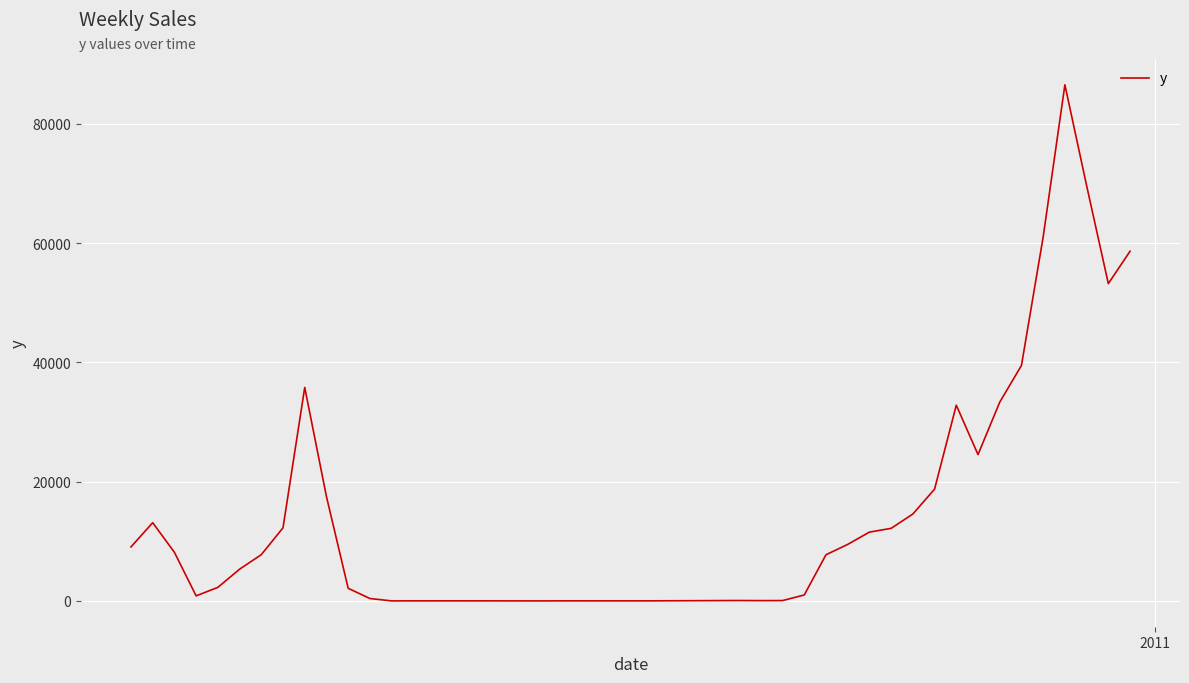

What is the maximum value shown in the chart?

86531.6